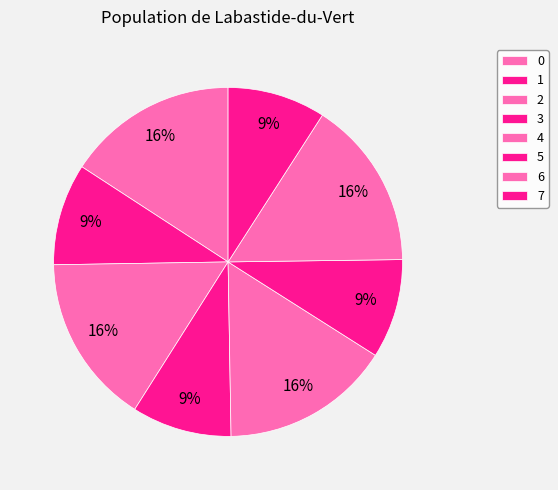

To the nearest percent, what is the combined percentage of 0 and 3?

25%